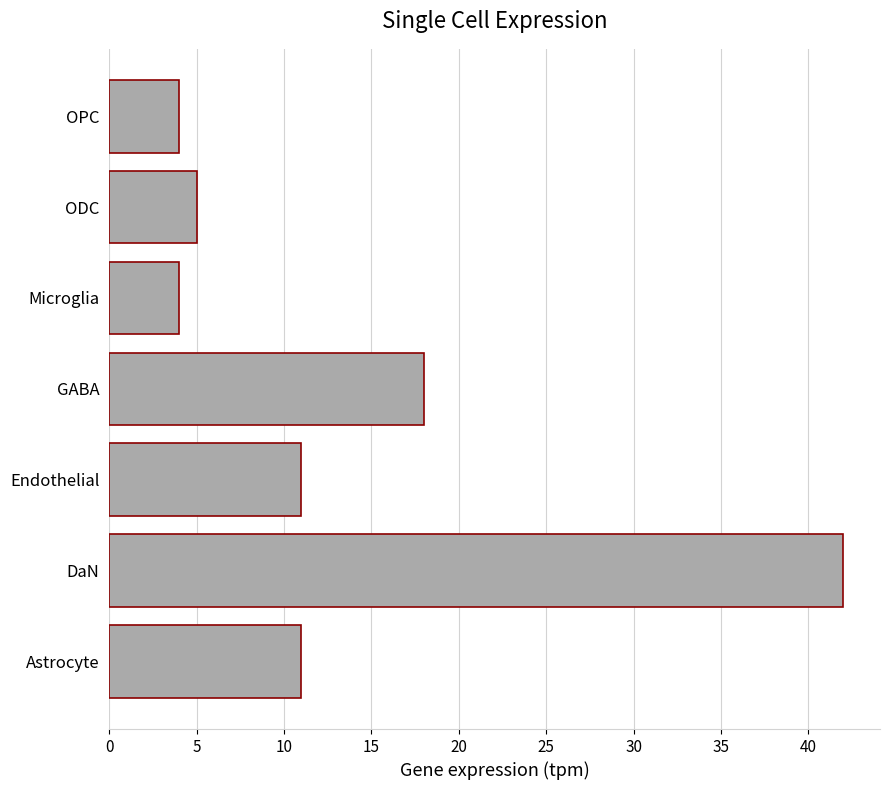

Between GABA and OPC, which is larger?

GABA